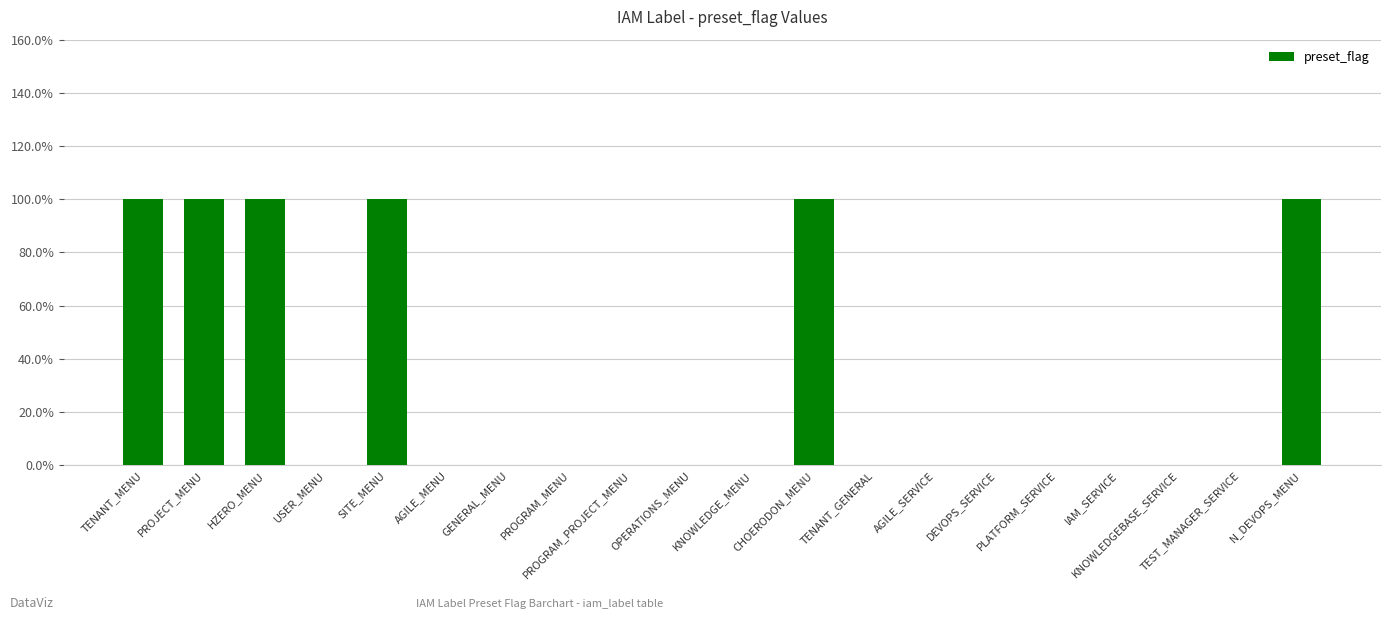

What is the value of the 20th bar from the left?

1